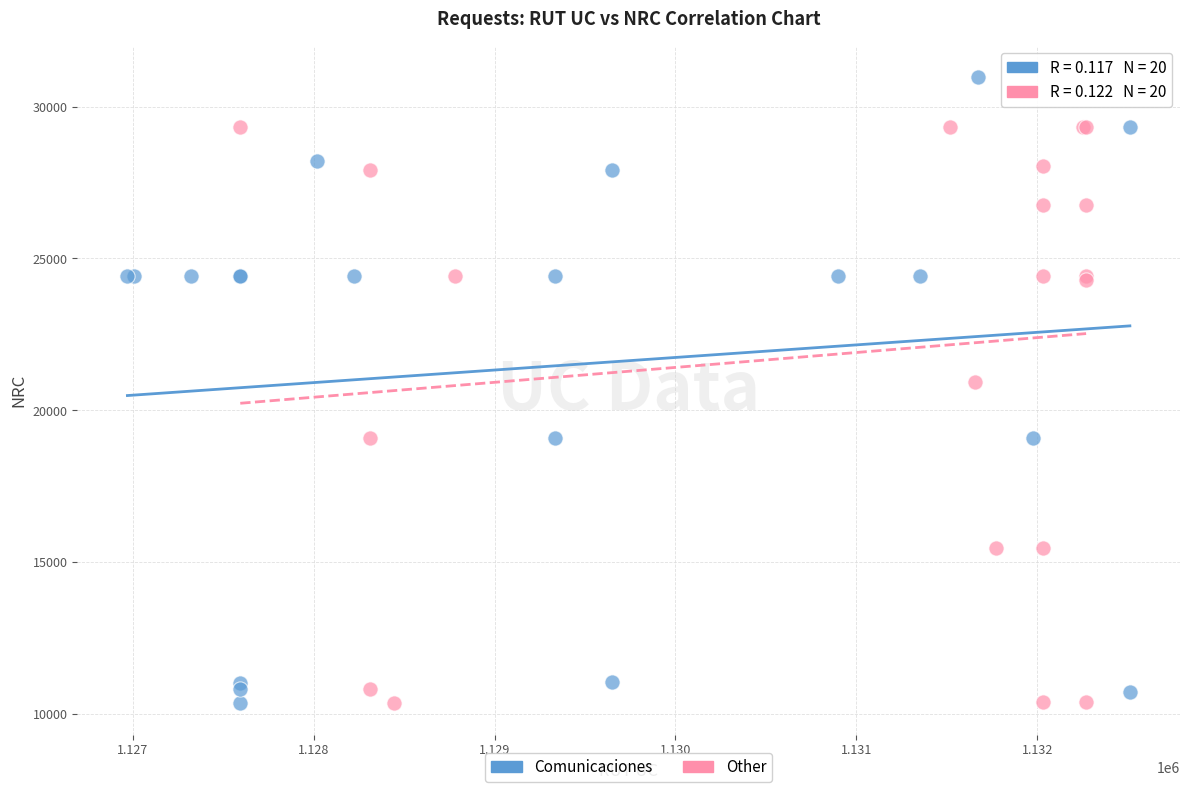

Which series reaches the maximum Y coordinate?

Comunicaciones